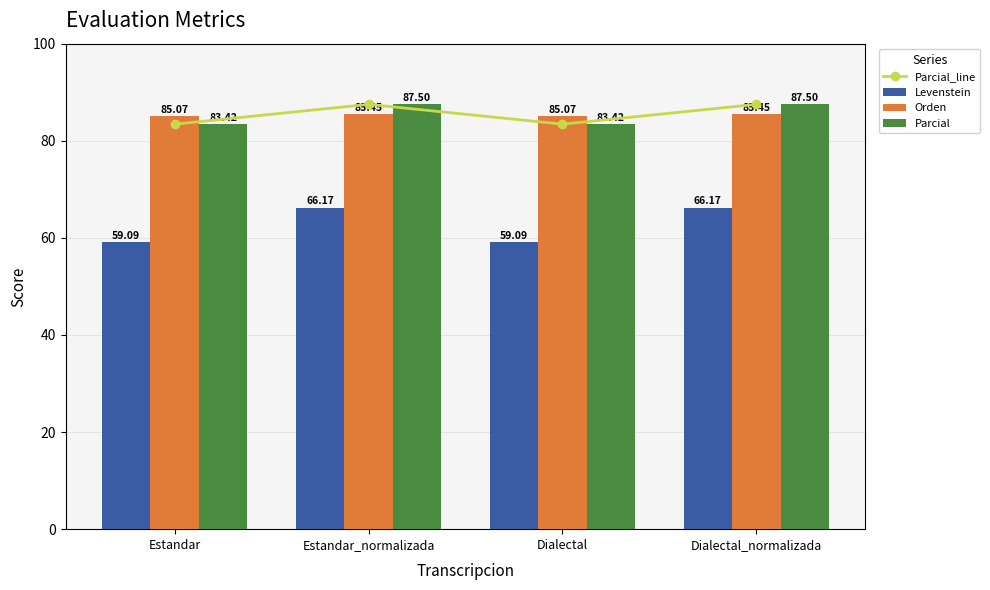

At which category does the chart reach its minimum across all series?

Estandar